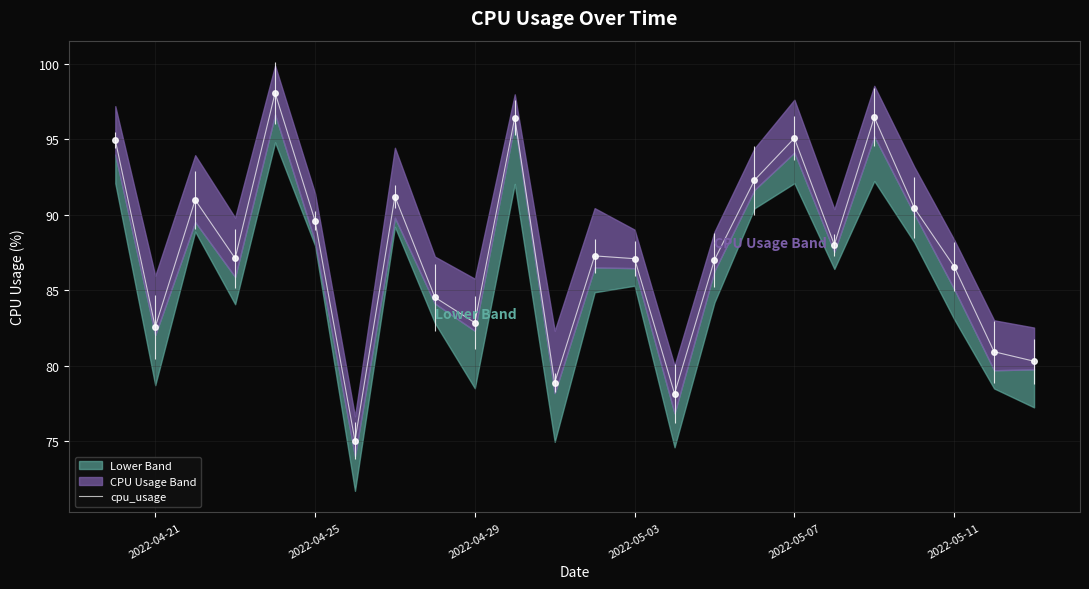

How many lines are shown in the chart?

1